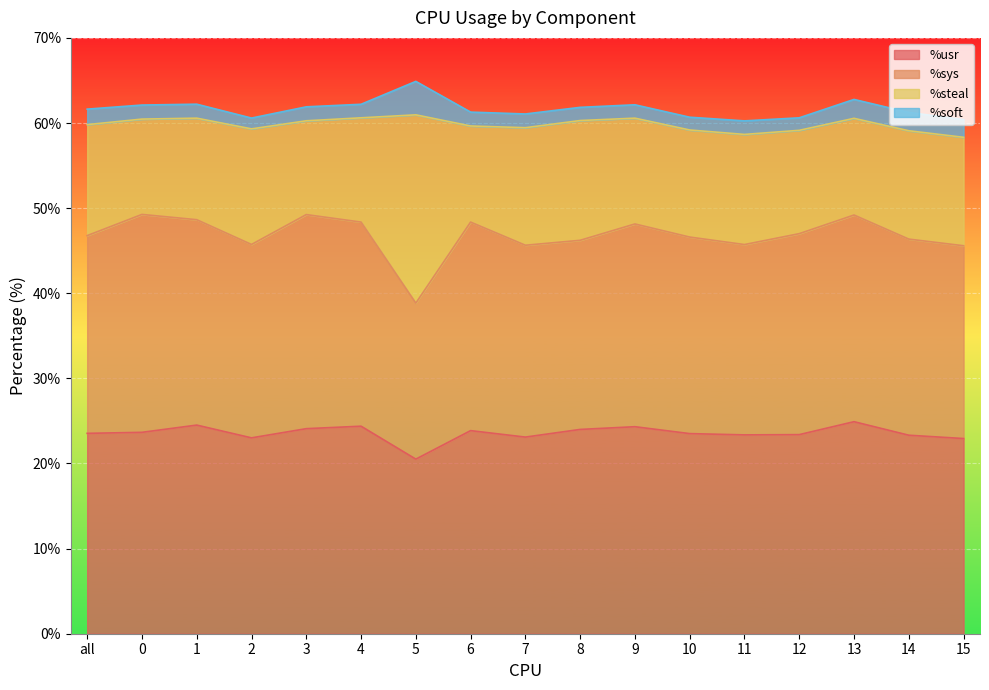

Reading right to left, transcribe all the data shown in this chart.

%usr: 22.9	23.3	24.9	23.4	23.4	23.5	24.3	24.0	23.1	23.9	20.5	24.4	24.1	23.0	24.5	23.7	23.5
%sys: 22.6	23.0	24.3	23.6	22.4	23.1	23.8	22.2	22.5	24.5	18.3	24.0	25.1	22.7	24.1	25.6	23.2
%steal: 12.7	12.7	11.4	12.1	12.9	12.6	12.4	14.1	13.8	11.3	22.1	12.2	11.0	13.6	11.9	11.2	13.0
%soft: 2.1	2.1	2.2	1.5	1.6	1.5	1.6	1.6	1.6	1.6	3.9	1.6	1.6	1.3	1.6	1.6	1.8